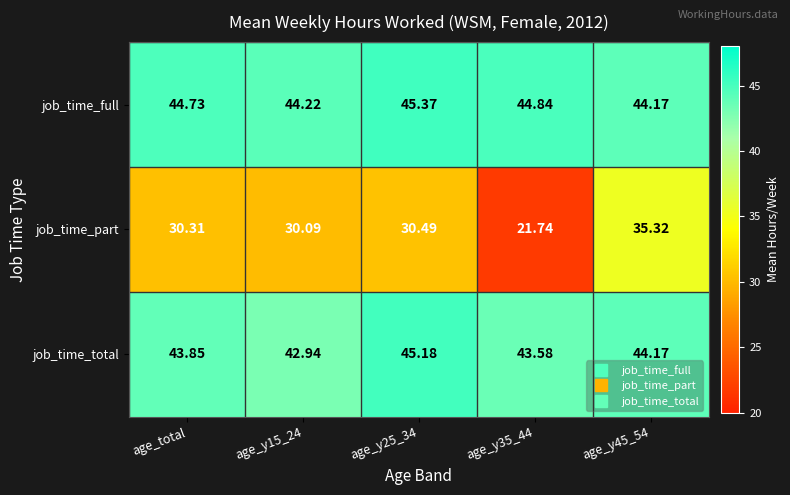

Which series has the widest spread of values?

job_time_part